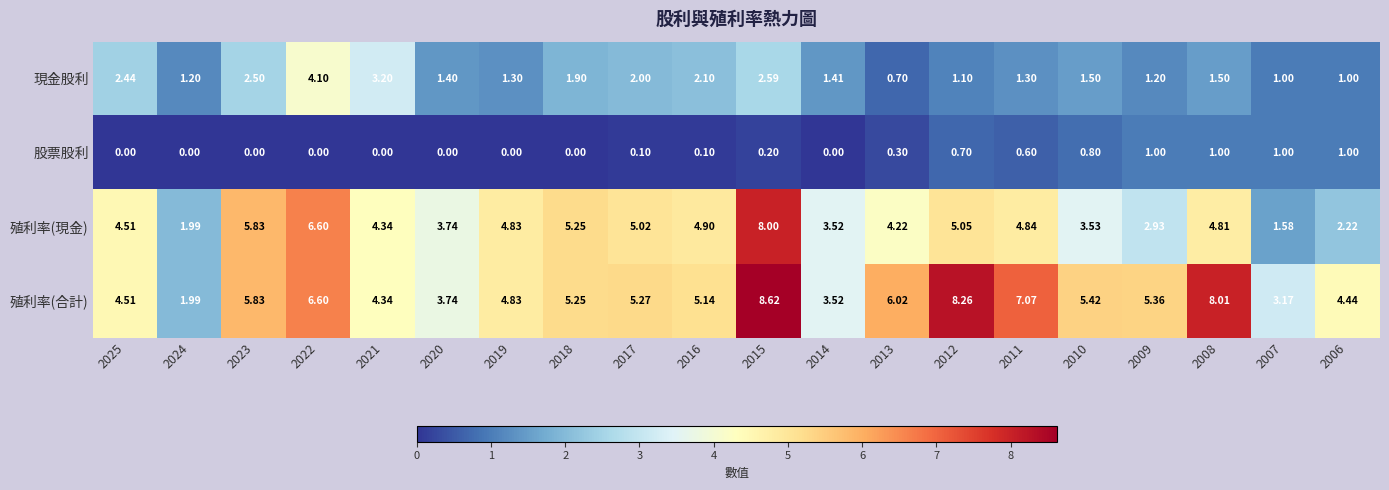

List the series in order of their overall mean, lowest first.

股票股利, 現金股利, 殖利率(現金), 殖利率(合計)